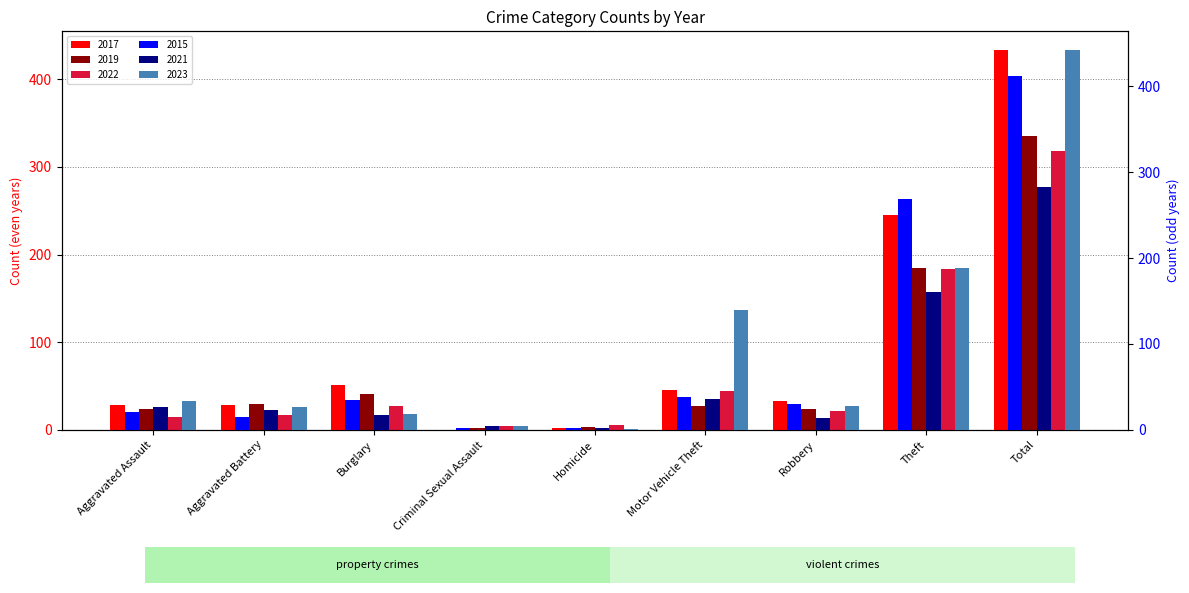

What is the label of the 2nd bar from the right?

Theft